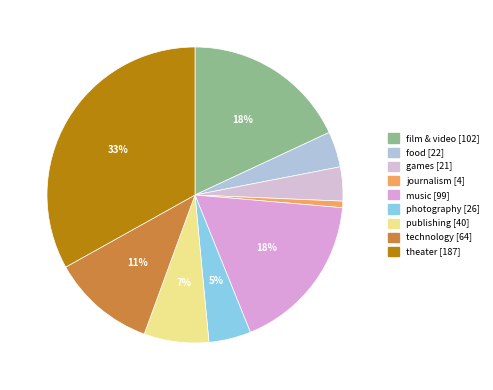

Which slice is the smallest?

journalism